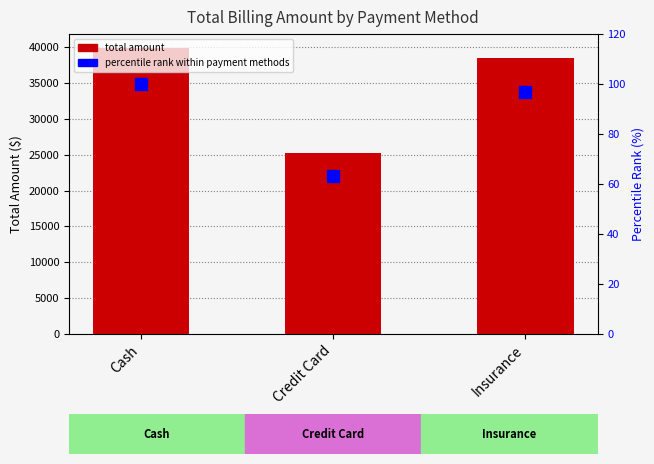

Count the number of categories in the chart.

3